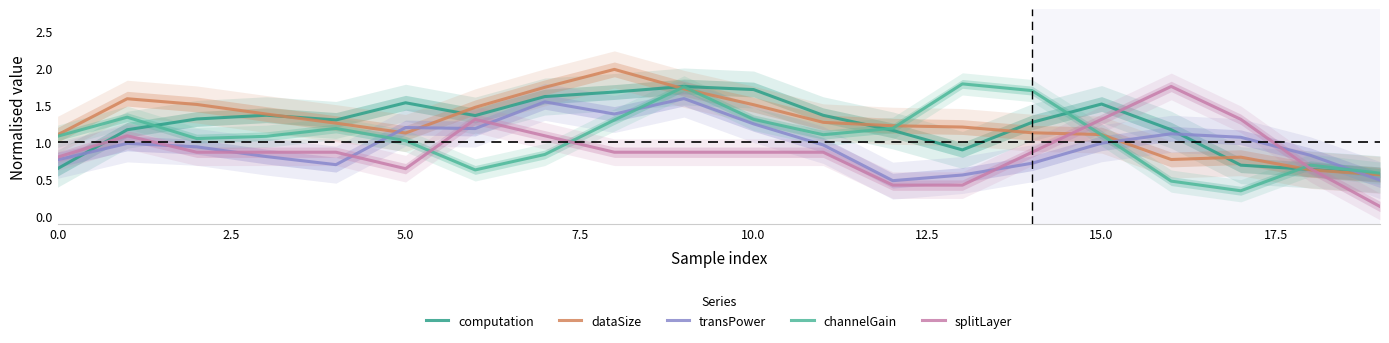

The computation series shows 0.8 at 15.0. True or false?

False